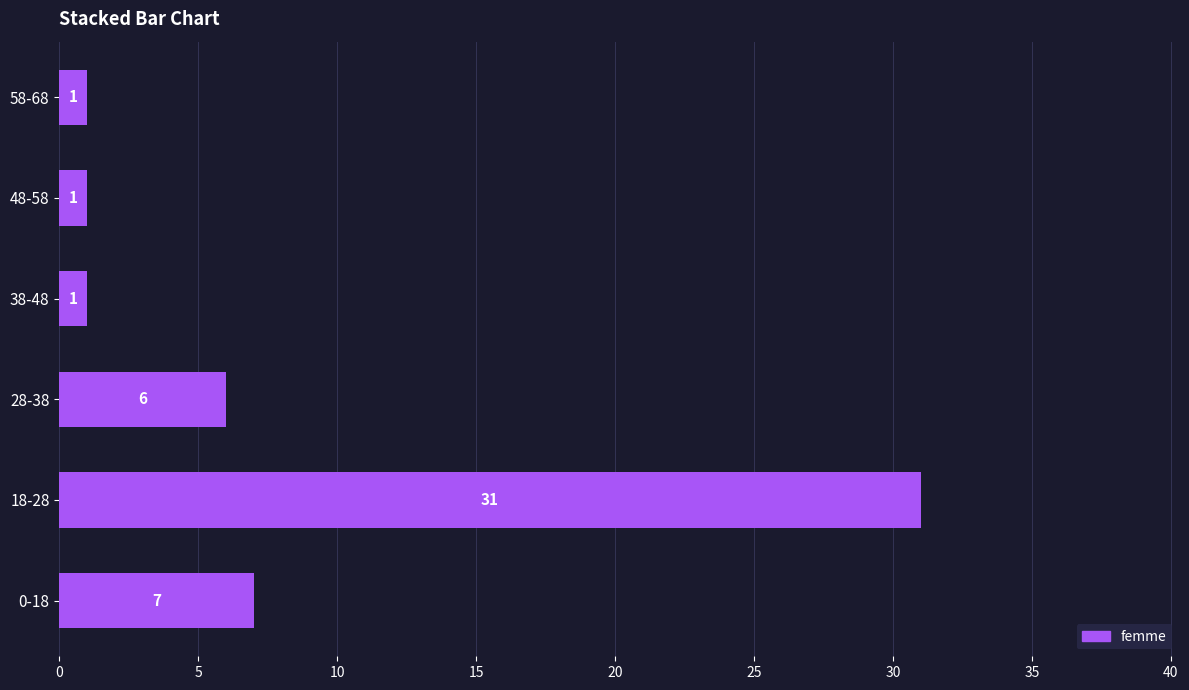

What is the change in value from 18-28 to 38-48?

-30